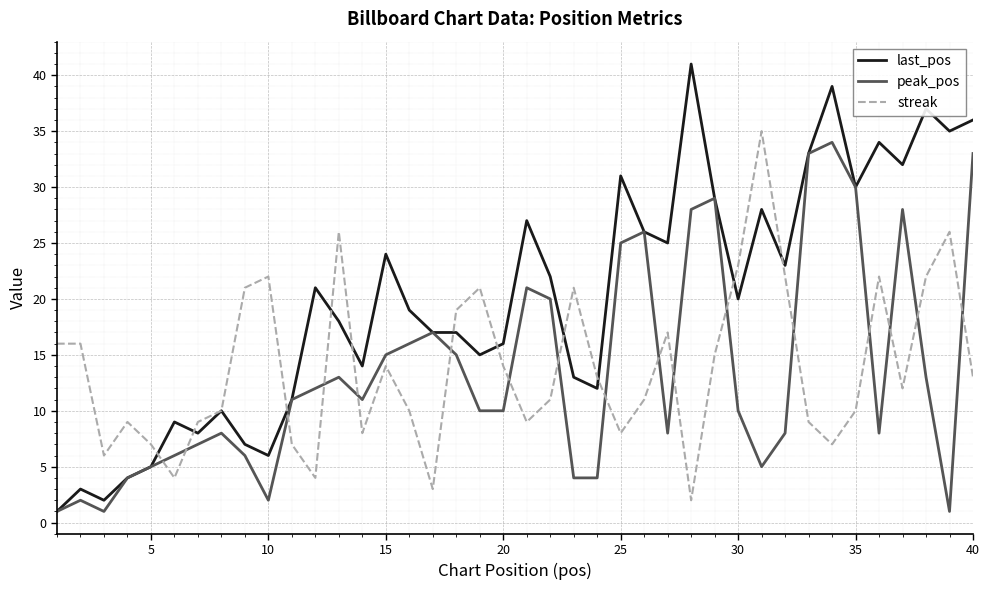

True or false: peak_pos and streak cross at least once.

True